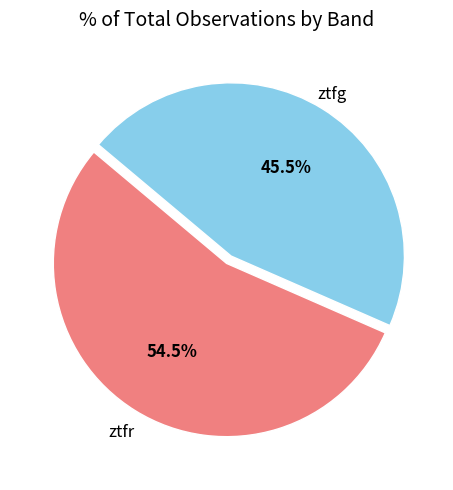

To the nearest percent, what is the average slice percentage?

50%